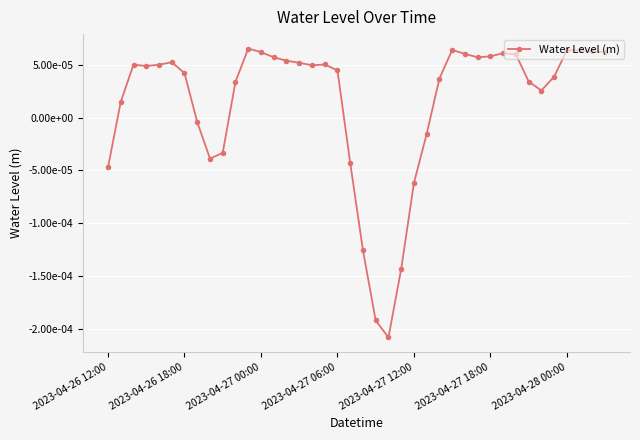

Rank the categories by value from highest to lowest.

11, 27, 36, 37, 38, 12, 39, 31, 28, 32, 30, 29, 13, 14, 2023-04-27 18:00, 15, 17, 2023-04-27 00:00, 2023-04-27 12:00, 16, 2023-04-27 06:00, 18, 2023-04-28 00:00, 35, 26, 33, 10, 34, 2023-04-26 18:00, 7, 25, 9, 8, 19, 2023-04-26 12:00, 24, 20, 23, 21, 22